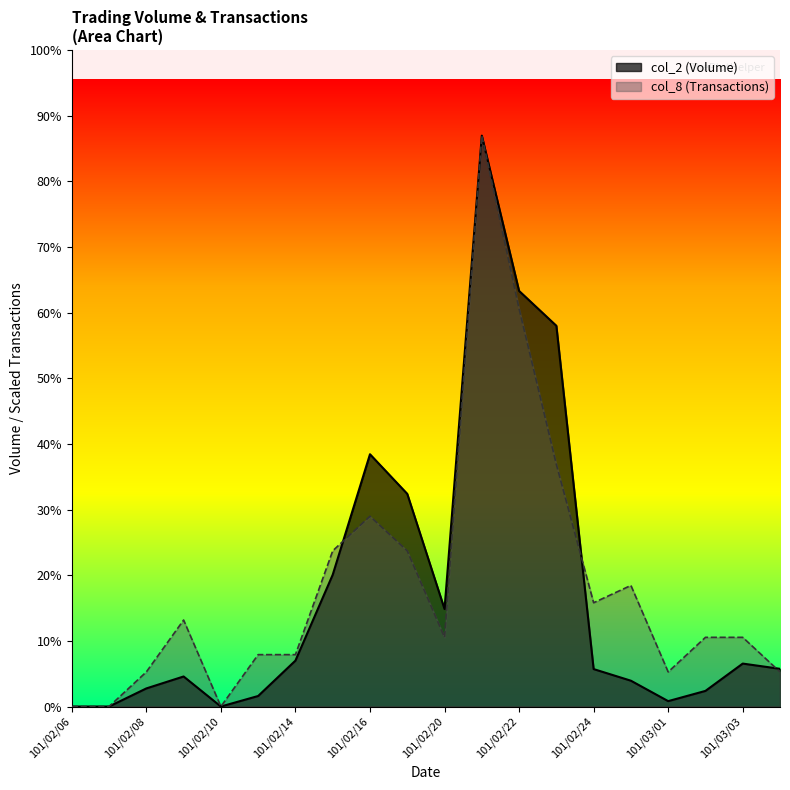

At 101/02/15, list the series in order from smallest to largest.

col_2 (Volume), col_8 (Transactions)